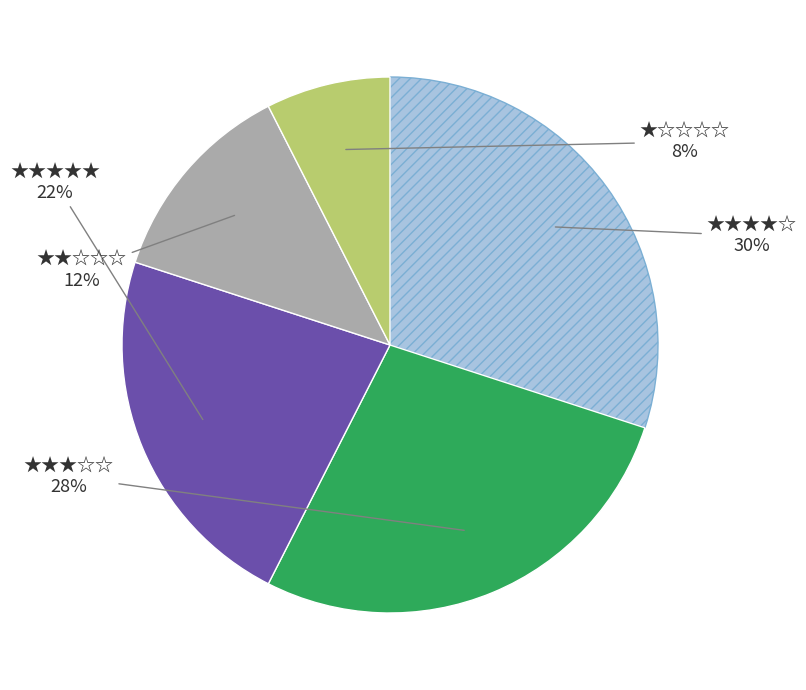

Does any single category account for the majority?

No